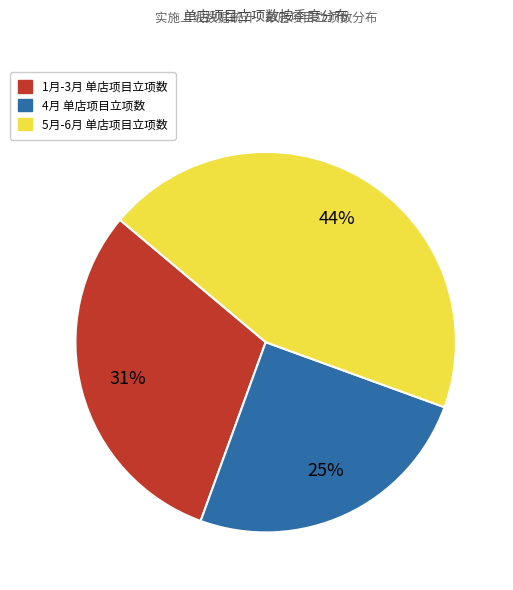

Is there any slice that represents more than half of the pie?

No